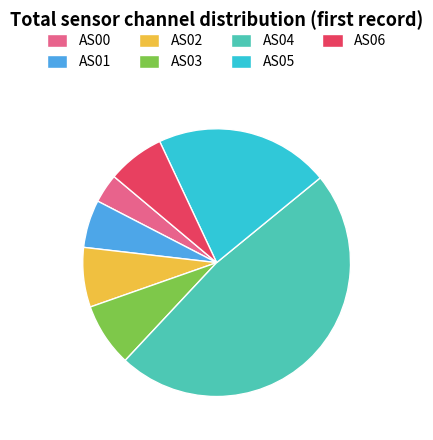

How many segments does this pie chart have?

7